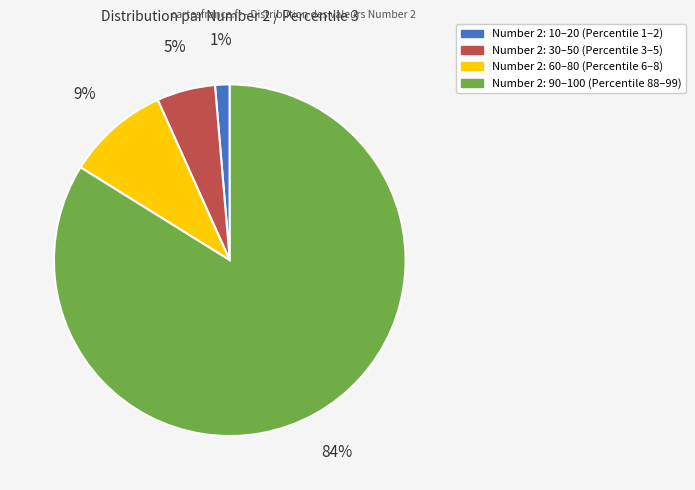

Count the number of slices in the pie.

4